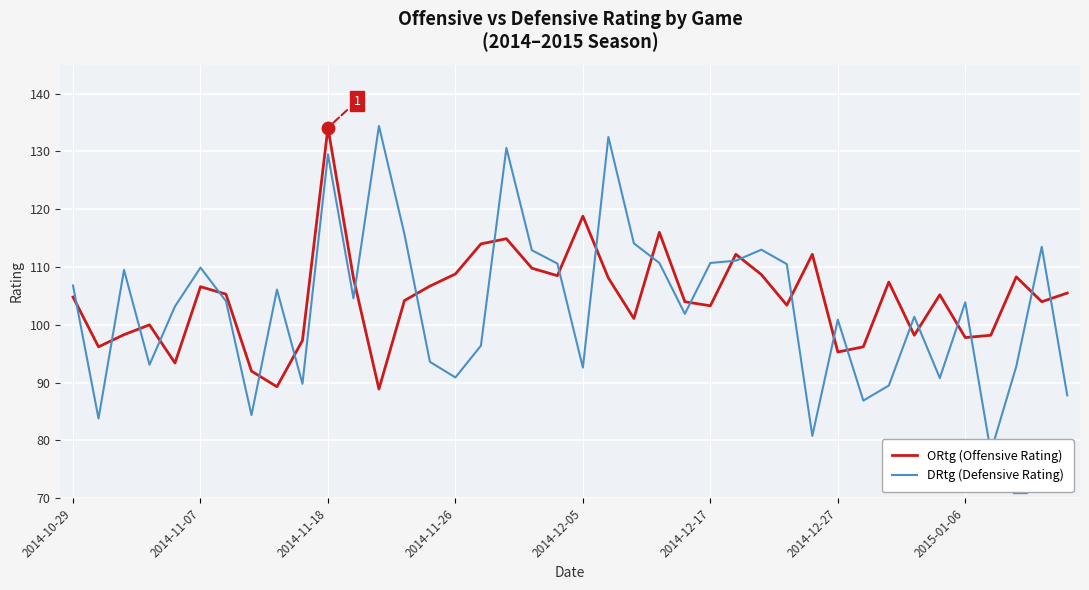

The value of ORtg (Offensive Rating) at 2014-11-07 is 52.4. True or false?

False